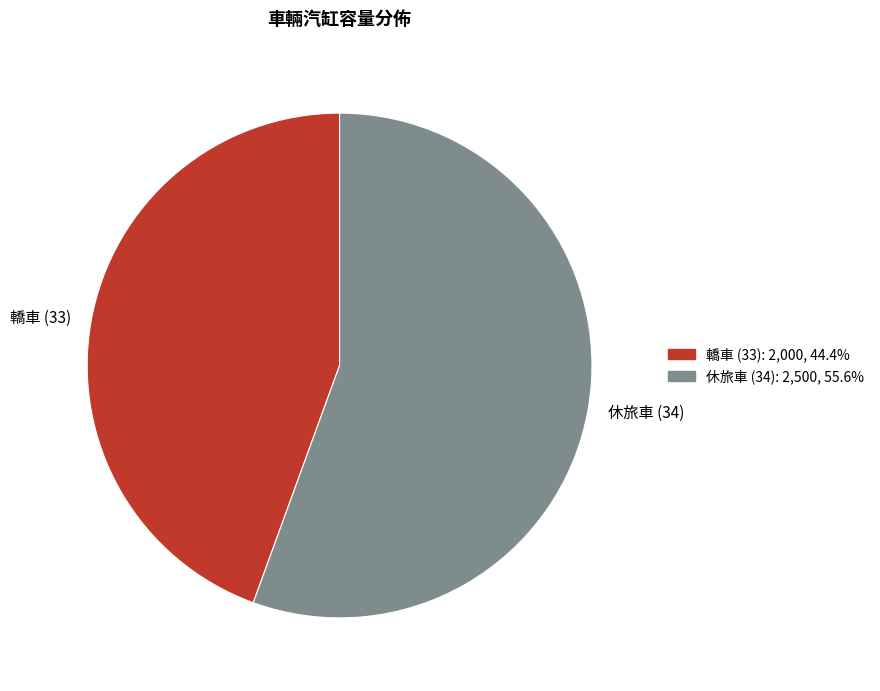

Which slice represents more than half of the pie?

休旅車 (34)